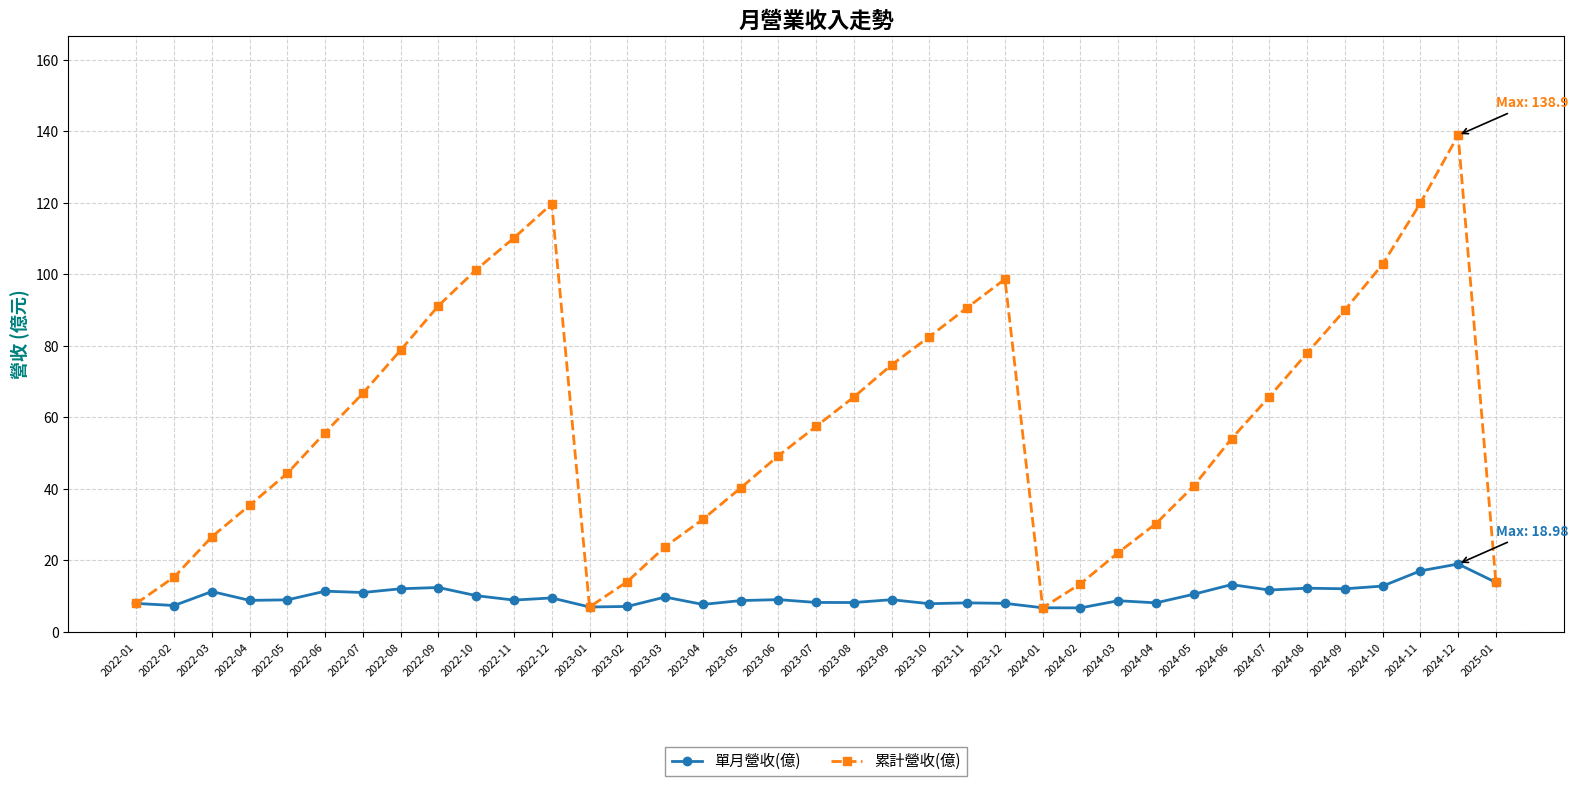

What position from the right is 2024-04?

10